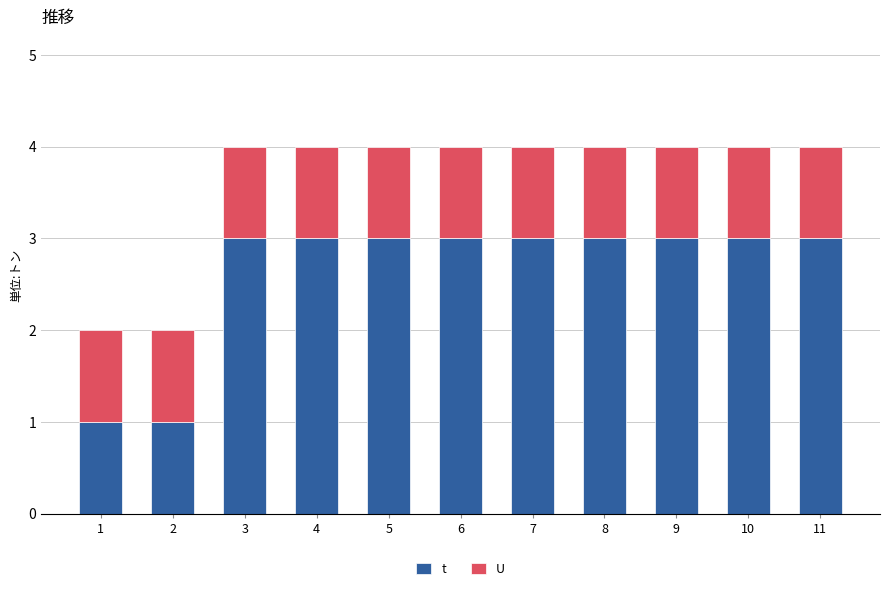

What is the difference between the second highest and minimum values in the t series?

2